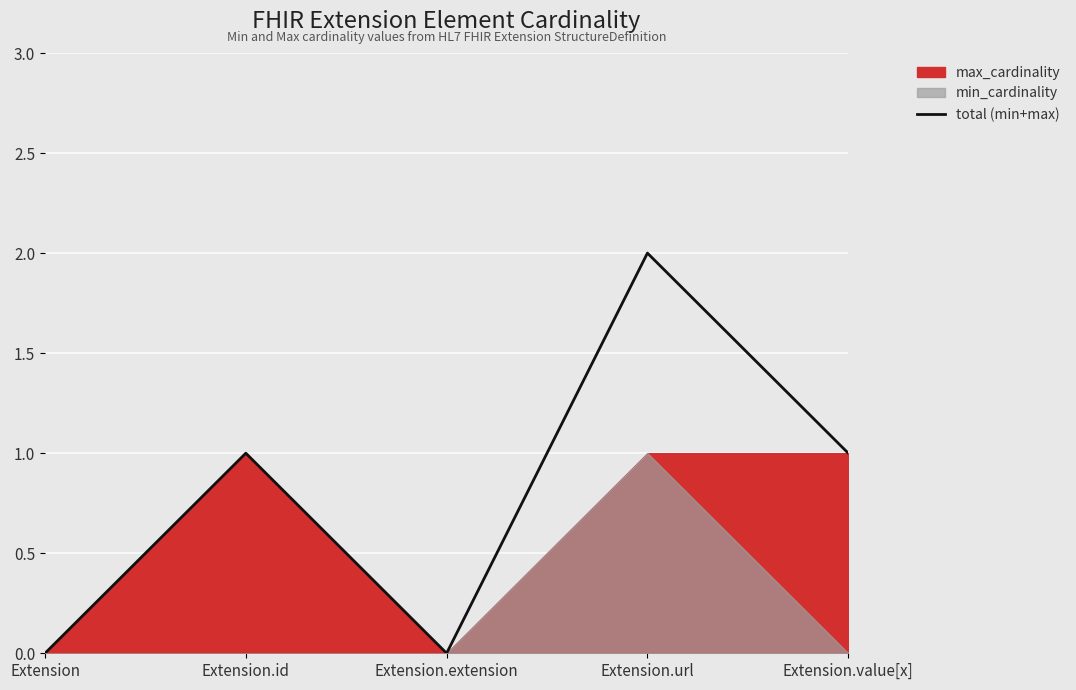

The total (min+max) series shows 1 at Extension.id. True or false?

True